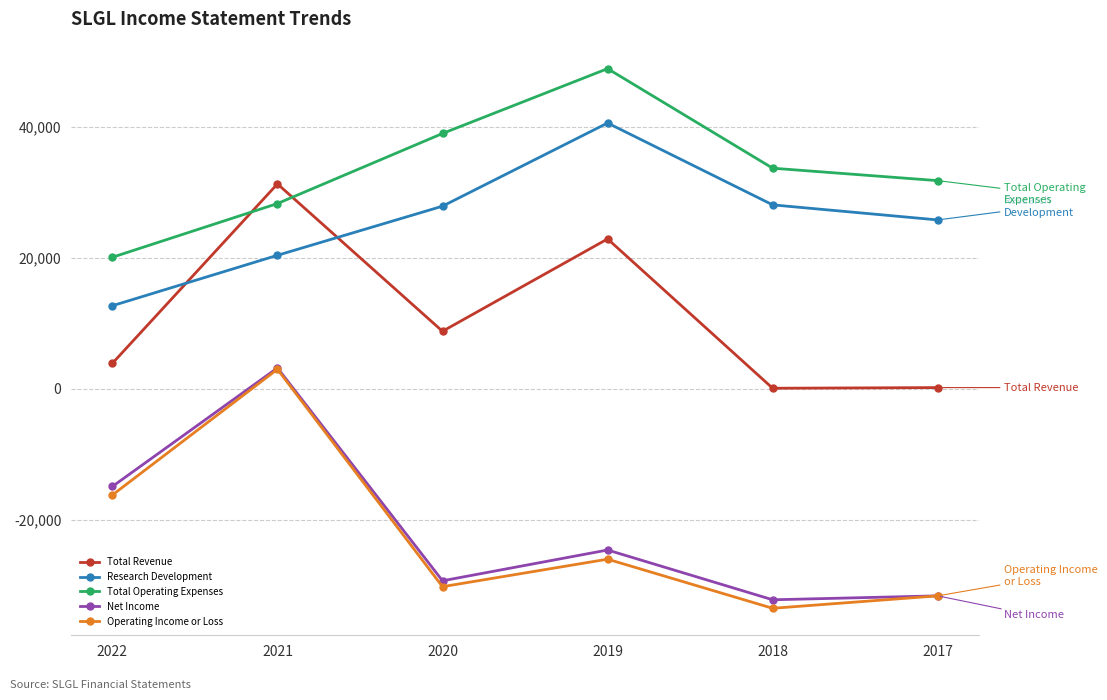

What is the difference between the second highest and second lowest values in the Net Income series?

16700